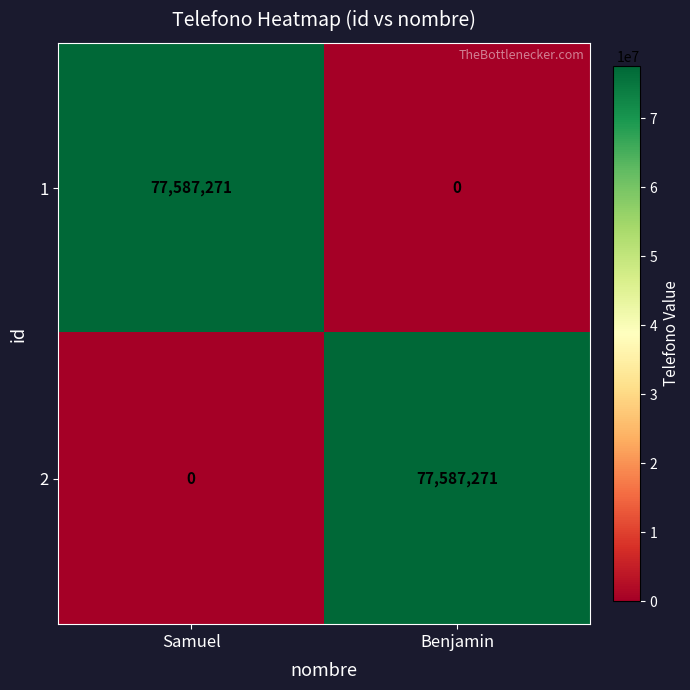

True or false: 2 has a value of 0 at Samuel.

True